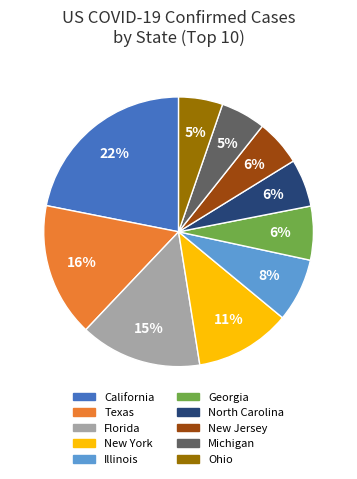

What percentage is the California slice, to the nearest percent?

22%